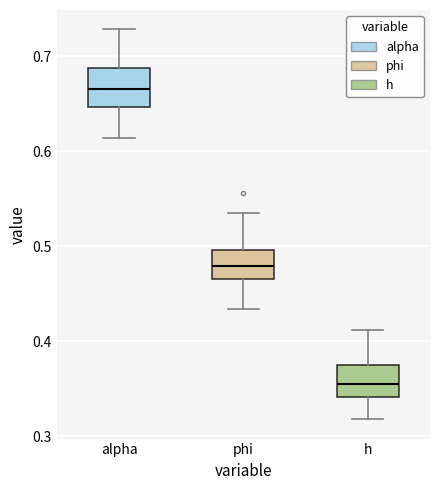

Which box has the lowest median line?

h